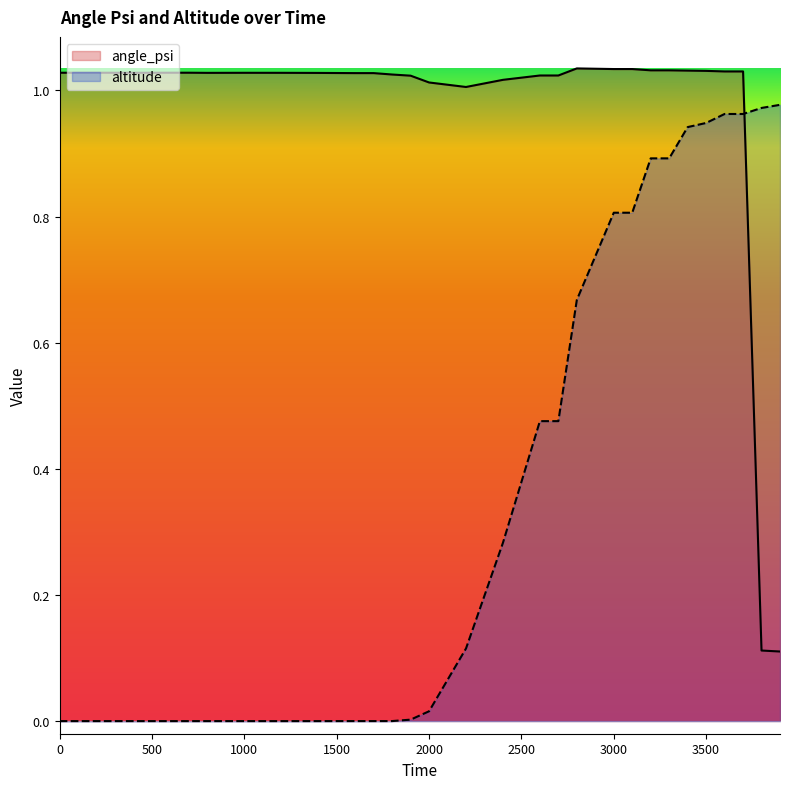

Reading left to right, extract all data points from this chart.

angle_psi: 1.0	1.0	1.0	1.0	1.0	1.0	1.0	1.0	1.0	1.0	1.0	1.0	1.0	1.0	1.0	1.0	1.0	1.0	1.0	1.0	1.0	1.0	1.0	1.0	1.0	1.0	1.0	1.0	1.0	1.0	1.0	1.0	1.0	1.0	1.0	1.0	1.0	1.0	0.1	0.1
altitude: 0.0	0.0	0.0	0.0	0.0	0.0	0.0	0.0	0.0	0.0	0.0	0.0	0.0	0.0	0.0	0.0	0.0	0.0	0.0	0.0	0.0	0.1	0.1	0.2	0.3	0.4	0.5	0.5	0.7	0.7	0.8	0.8	0.9	0.9	0.9	0.9	1.0	1.0	1.0	1.0